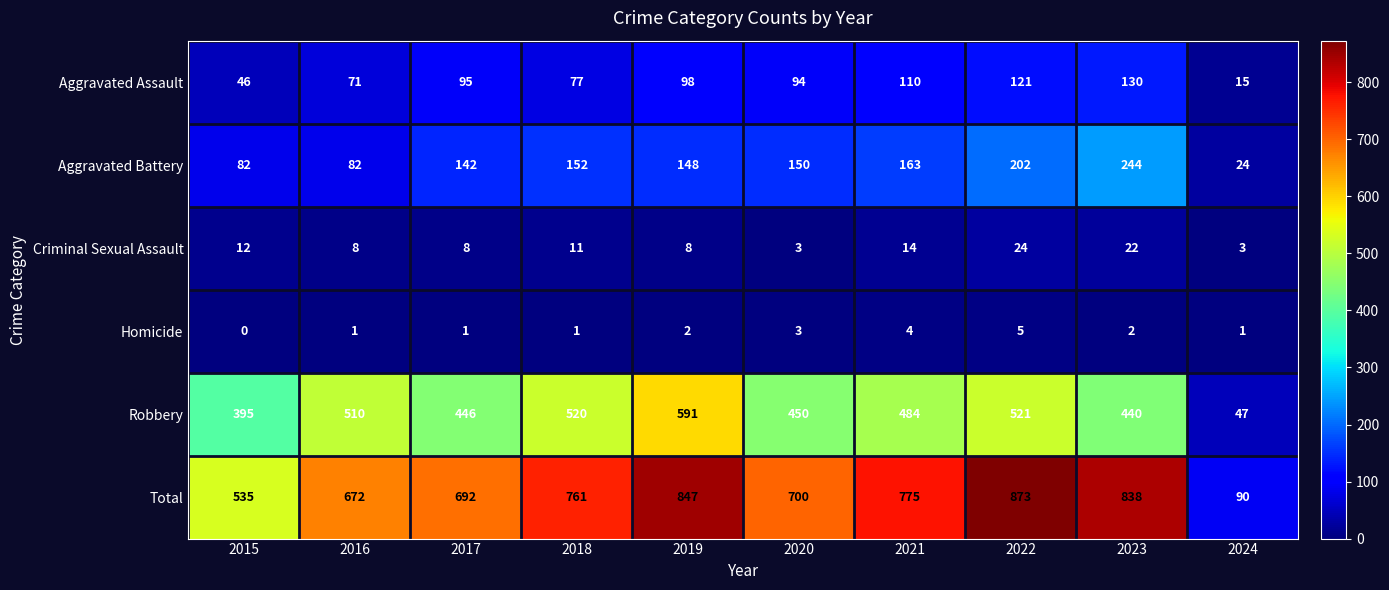

What is the sum of all Criminal Sexual Assault values?

113